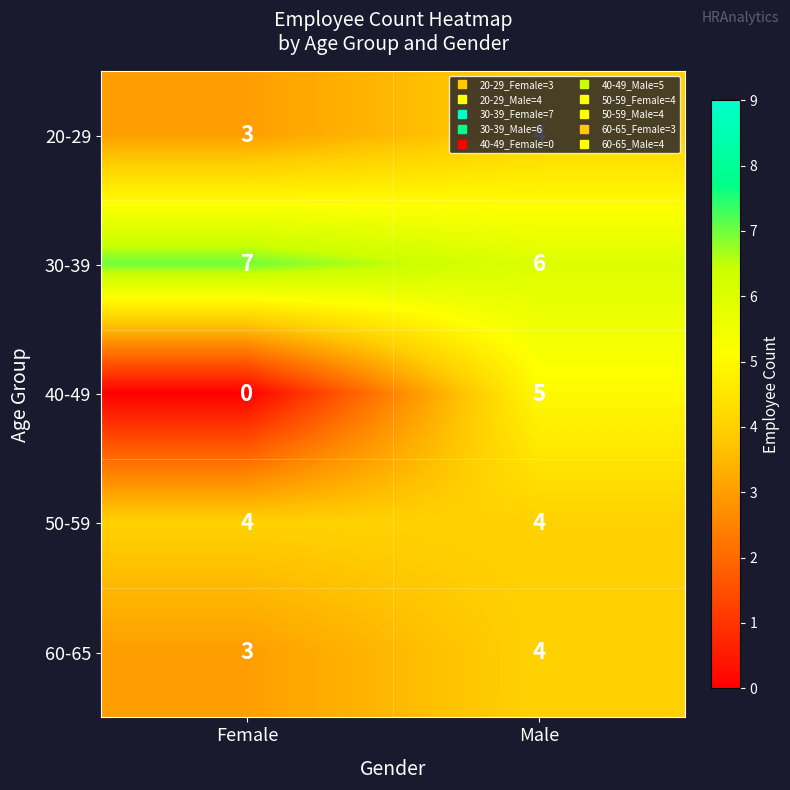

How many distinct data groups are displayed?

5